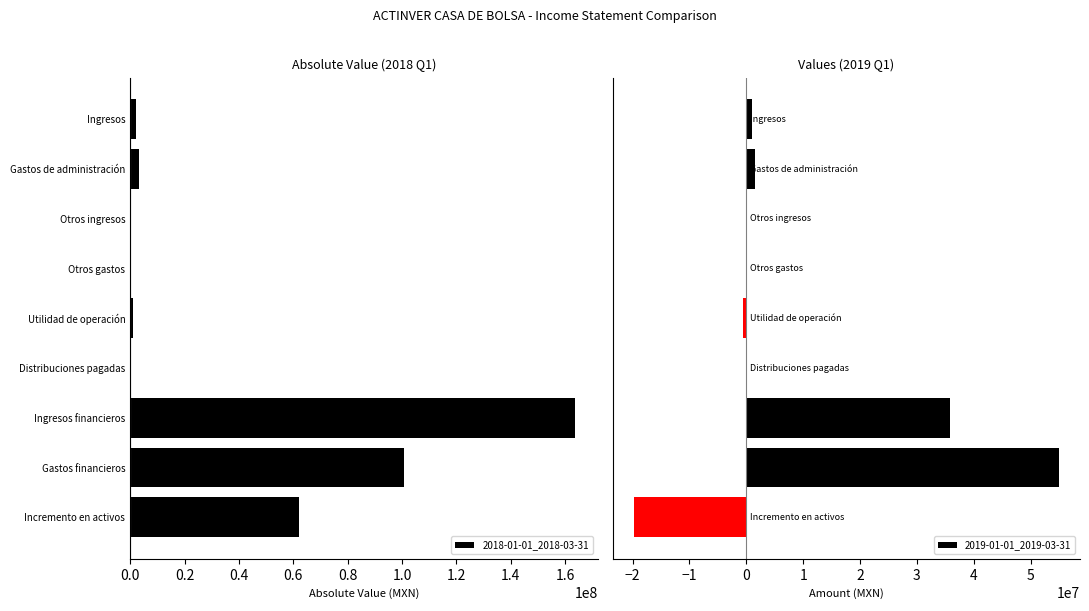

Reading left to right, what are all the values shown in this chart?

2018-01-01_2018-03-31: 2255000	3305000	0	0	1050000	0	163760000	100584000	62126000
2019-01-01_2019-03-31: 975000	1596000	0	0	-621000	0	35796000	54942000	-19767000